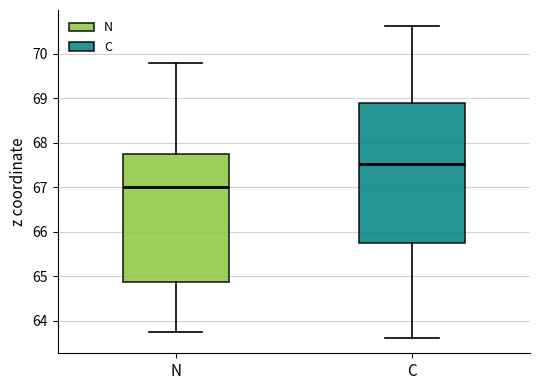

Which box is the tallest, from its lower edge to its upper edge?

C